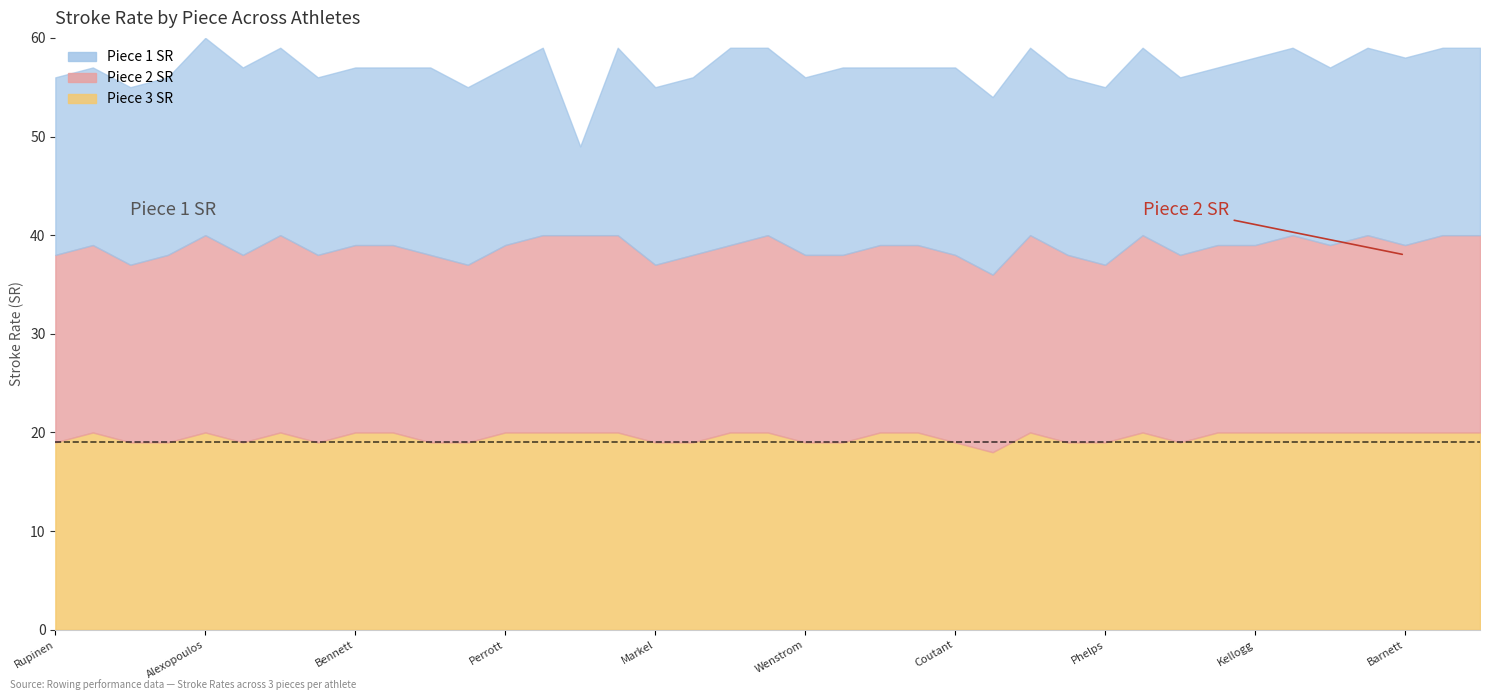

Reading left to right, transcribe all the data shown in this chart.

Piece 1 SR: 18	18	18	18	20	19	19	18	18	18	19	18	18	19	9	19	18	18	20	19	18	19	18	18	19	18	19	18	18	19	18	18	19	19	18	19	19	19	19
Piece 2 SR: 19	19	18	19	20	19	20	19	19	19	19	18	19	20	20	20	18	19	19	20	19	19	19	19	19	18	20	19	18	20	19	19	19	20	19	20	19	20	20
Piece 3 SR: 19	20	19	19	20	19	20	19	20	20	19	19	20	20	20	20	19	19	20	20	19	19	20	20	19	18	20	19	19	20	19	20	20	20	20	20	20	20	20